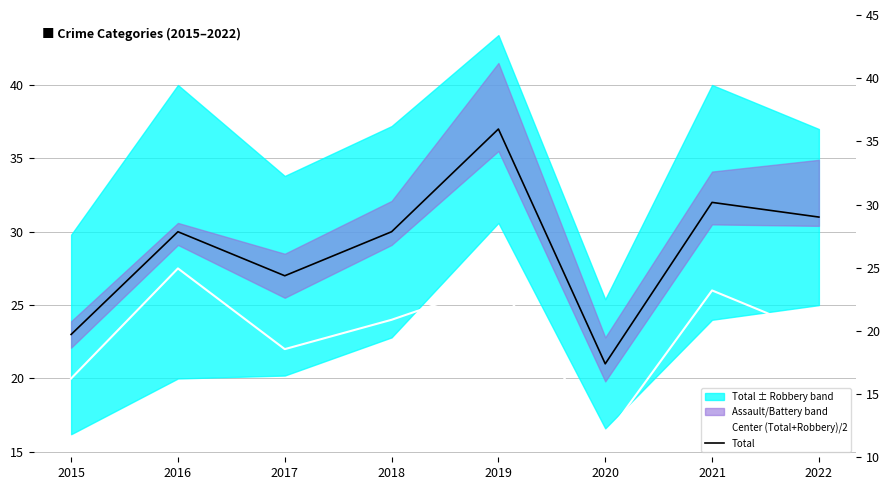

True or false: Total and Center (Total+Robbery)/2 intersect in this chart.

False